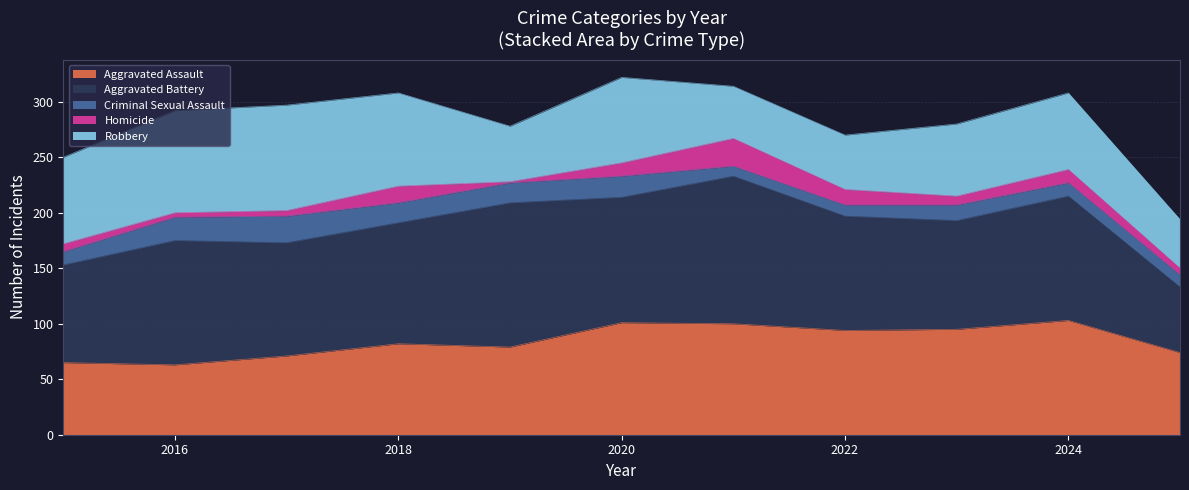

Which series has the largest total across all categories?

Aggravated Battery